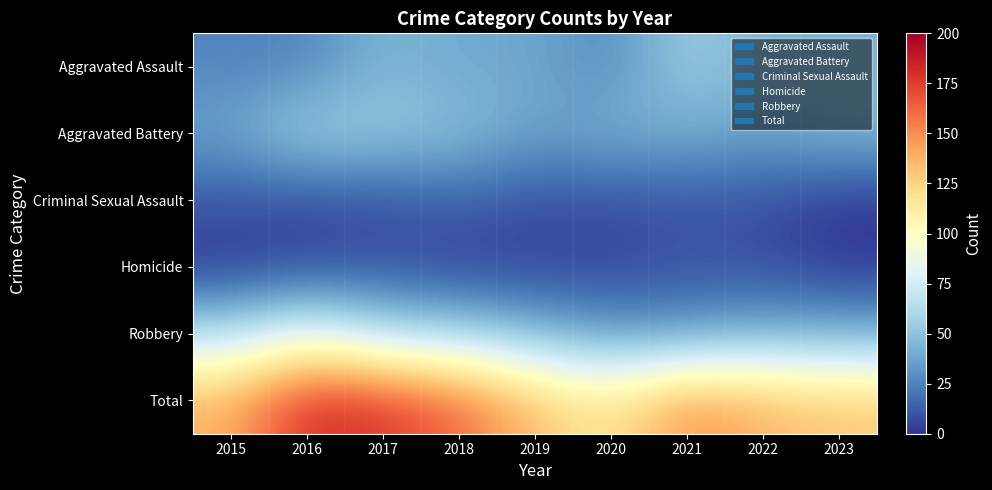

List the series in order of their peak value, lowest first.

Homicide, Criminal Sexual Assault, Aggravated Assault, Aggravated Battery, Robbery, Total